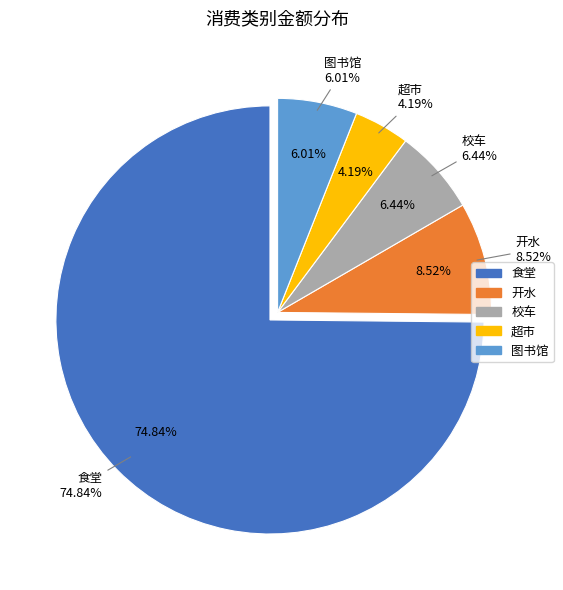

Is it true that 校车 is 15% of the pie?

False